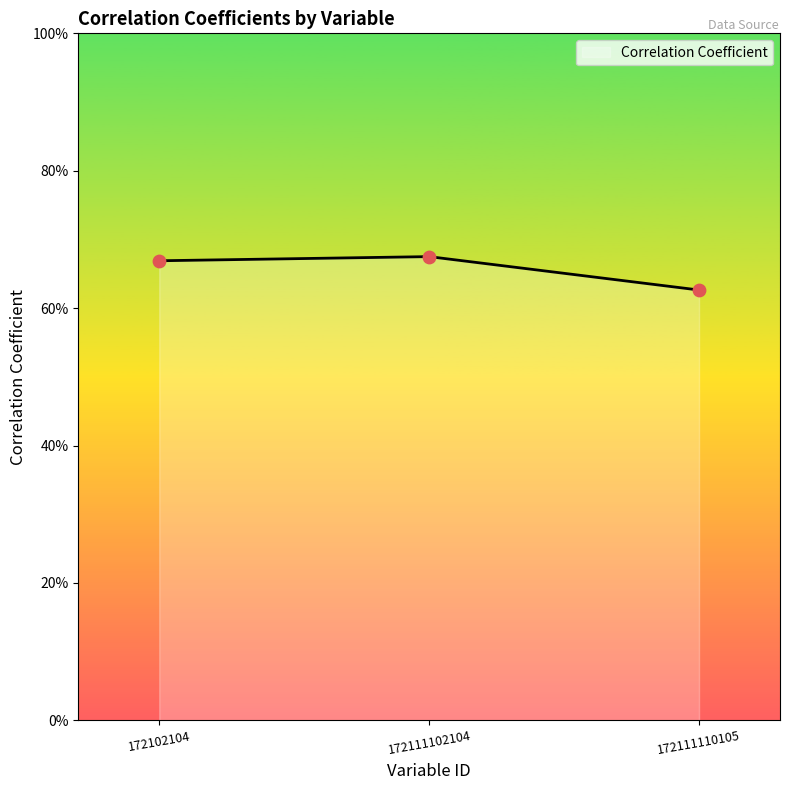

Which has a higher value, 172111102104 or 172102104?

172111102104